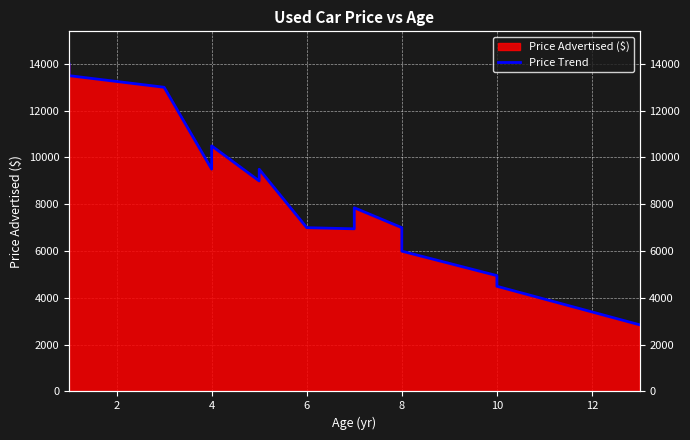

What is the value of the 3rd point from the left?

12999